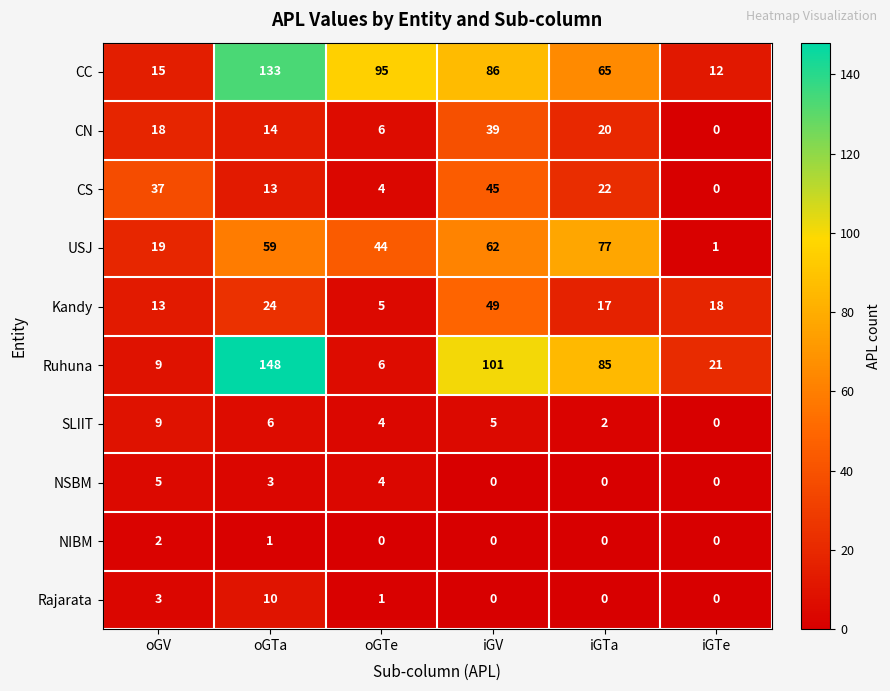

Rank the series by their maximum value, from highest to lowest.

Ruhuna, CC, USJ, Kandy, CS, CN, Rajarata, SLIIT, NSBM, NIBM